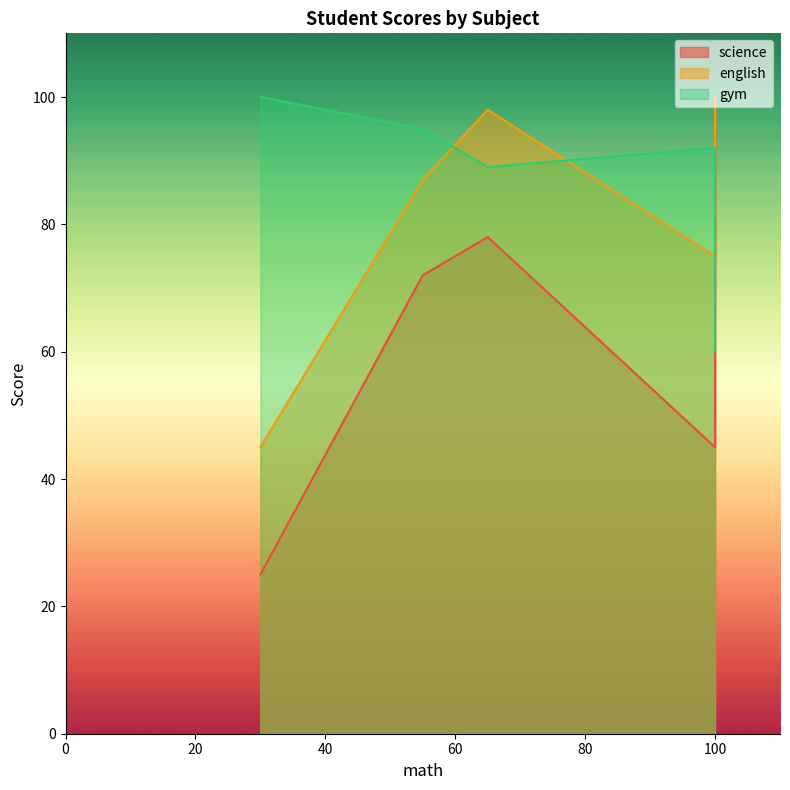

Between 55 and 30, which series saw the biggest shift?

science